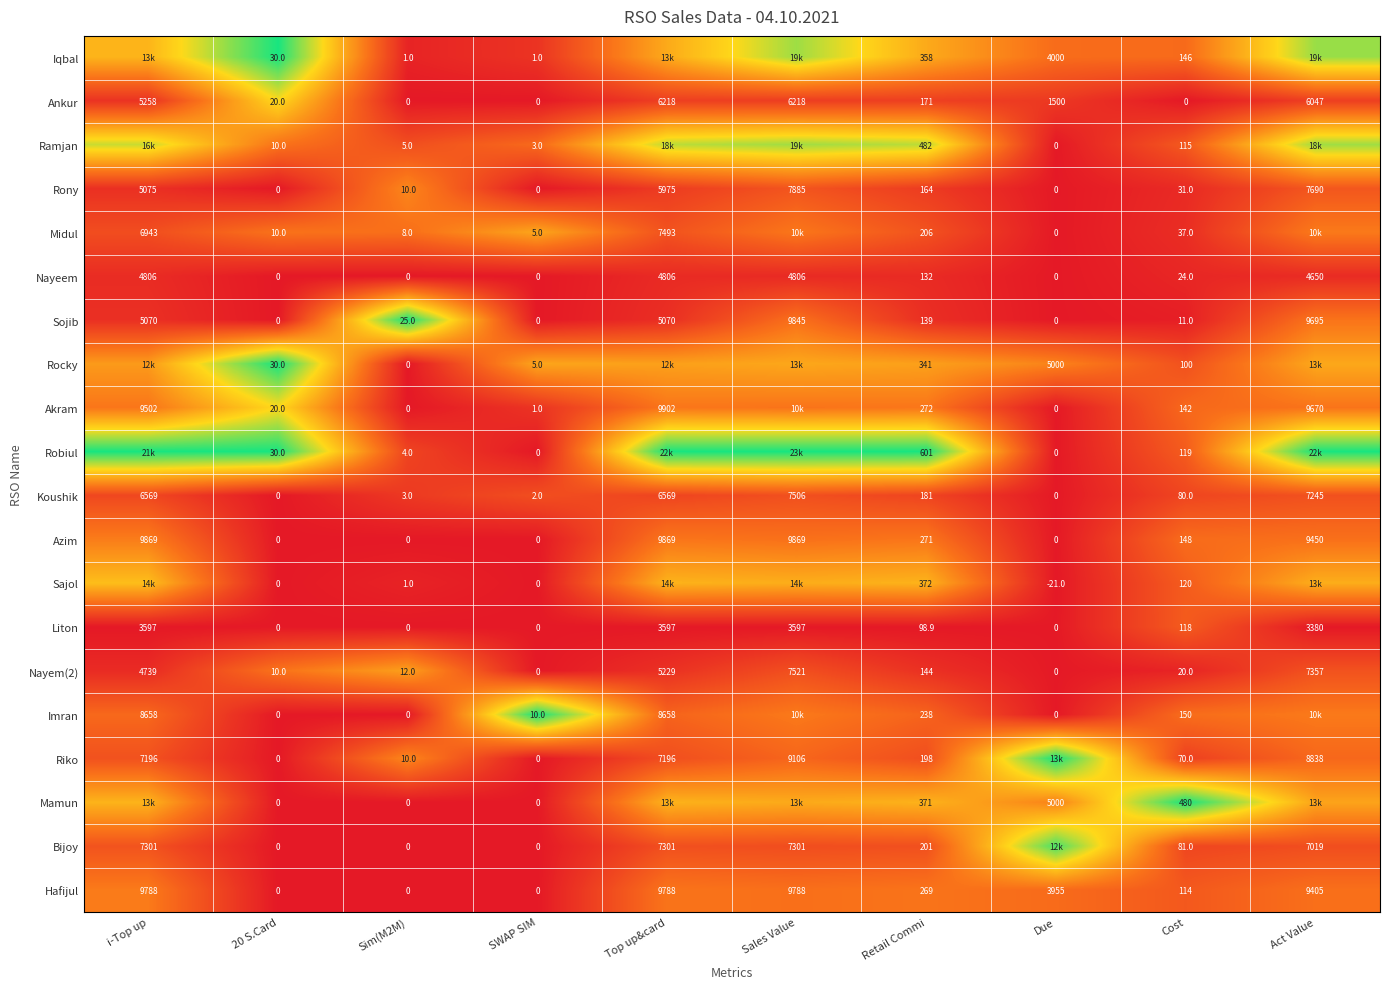

Is the value of Sojib at Top up&card greater than the value of Hafijul at Cost?

Yes